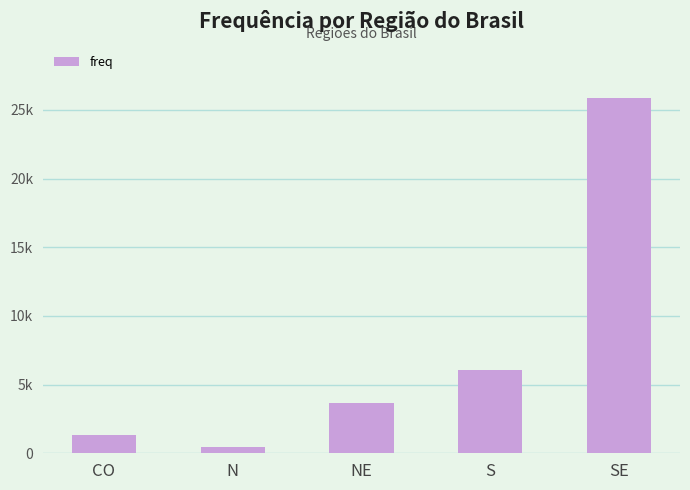

Are the bars horizontal?

No